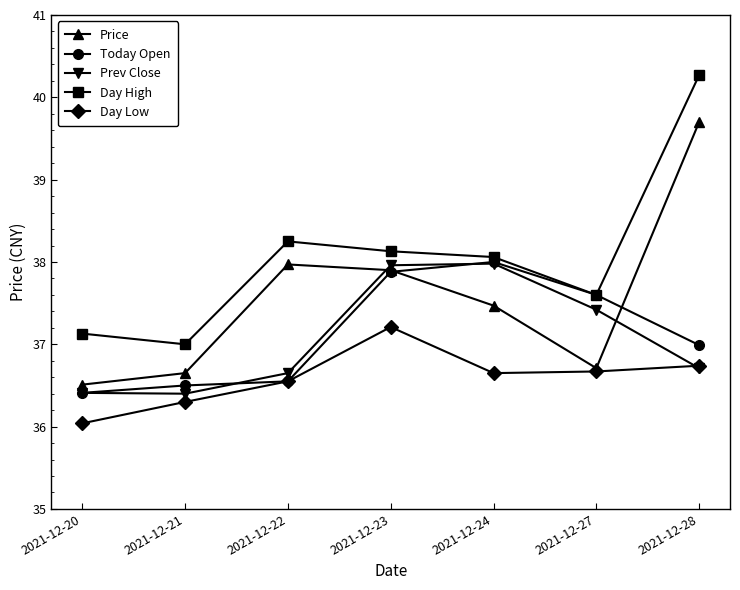

What is the value of the Day Low point at the 2nd from the left?

36.3